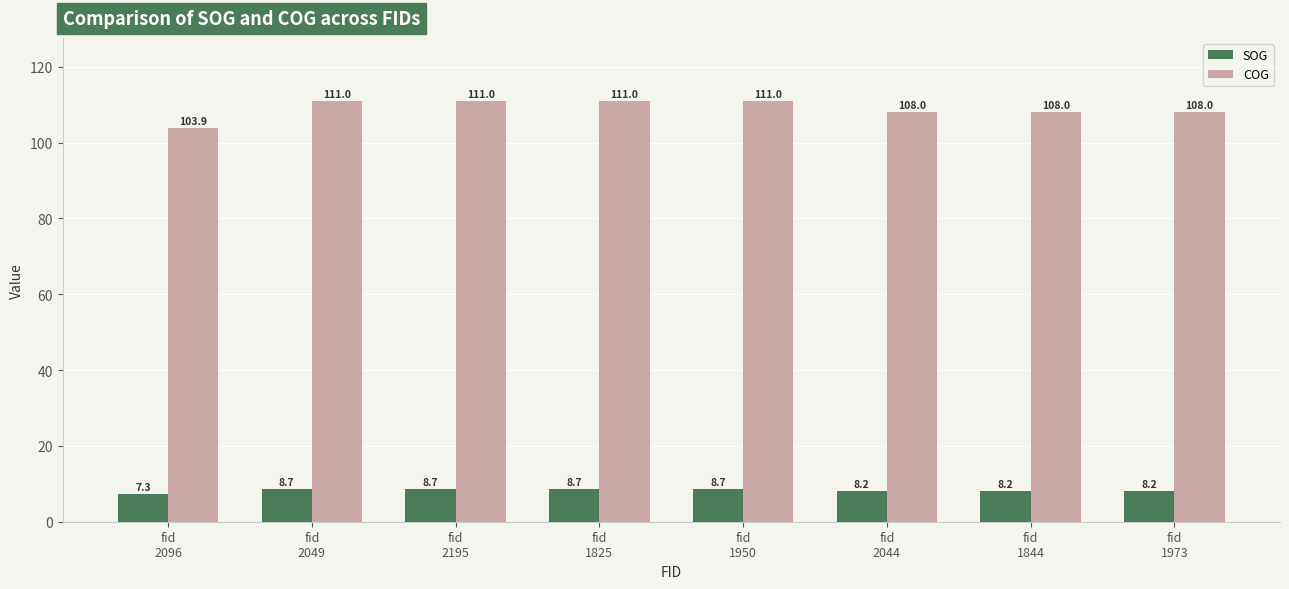

Which series has the largest range (max minus min)?

COG